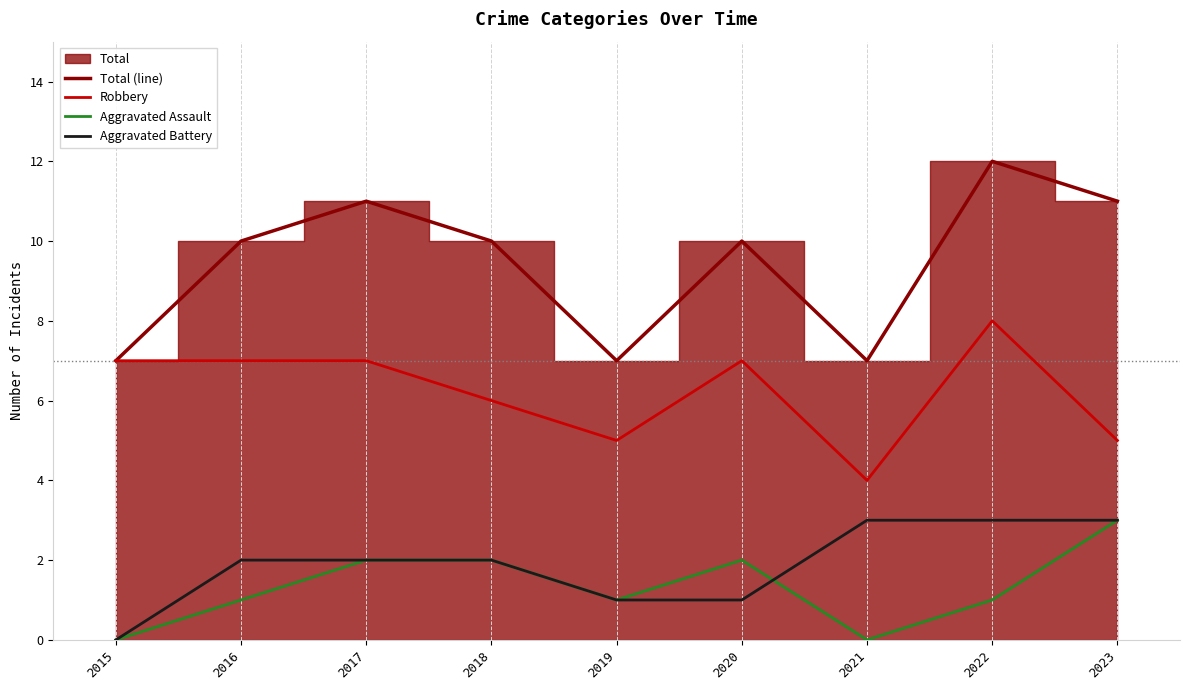

What is the total value across all series at 2020?

20